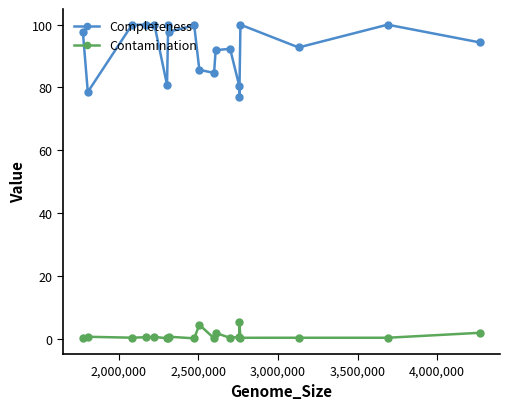

Which series has the largest range (max minus min)?

Completeness